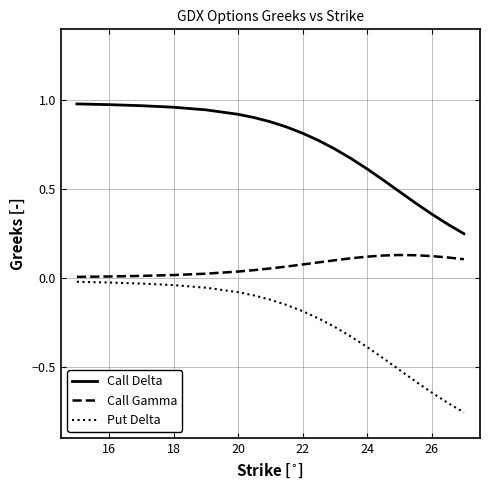

Which series has the largest total across all categories?

Call Delta